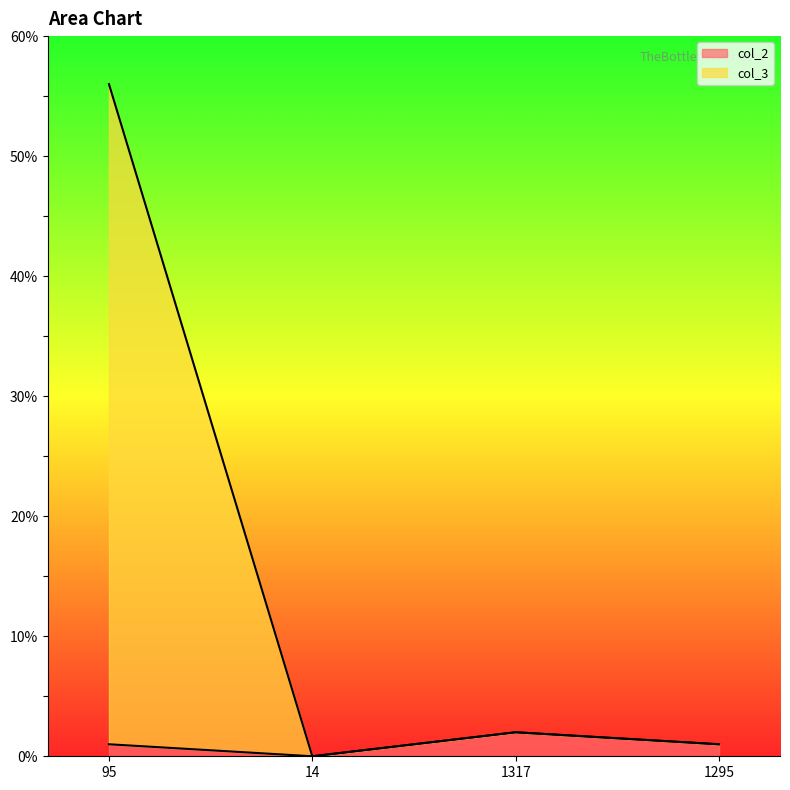

List the labels in order of col_3 value, largest first.

95, 1317, 1295, 14